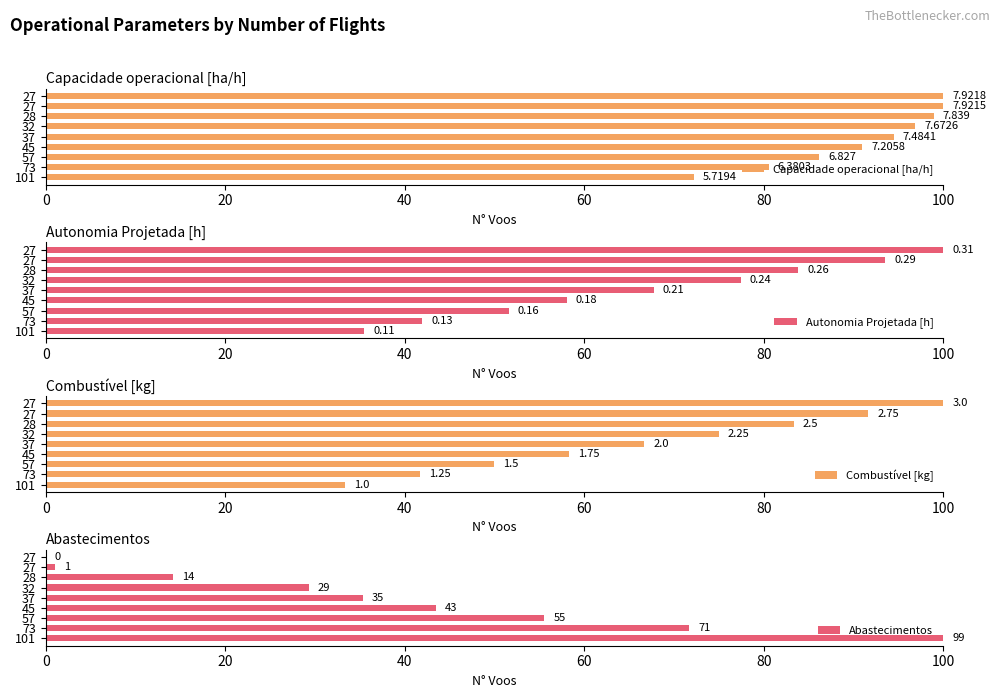

Which series has the largest range (max minus min)?

Abastecimentos